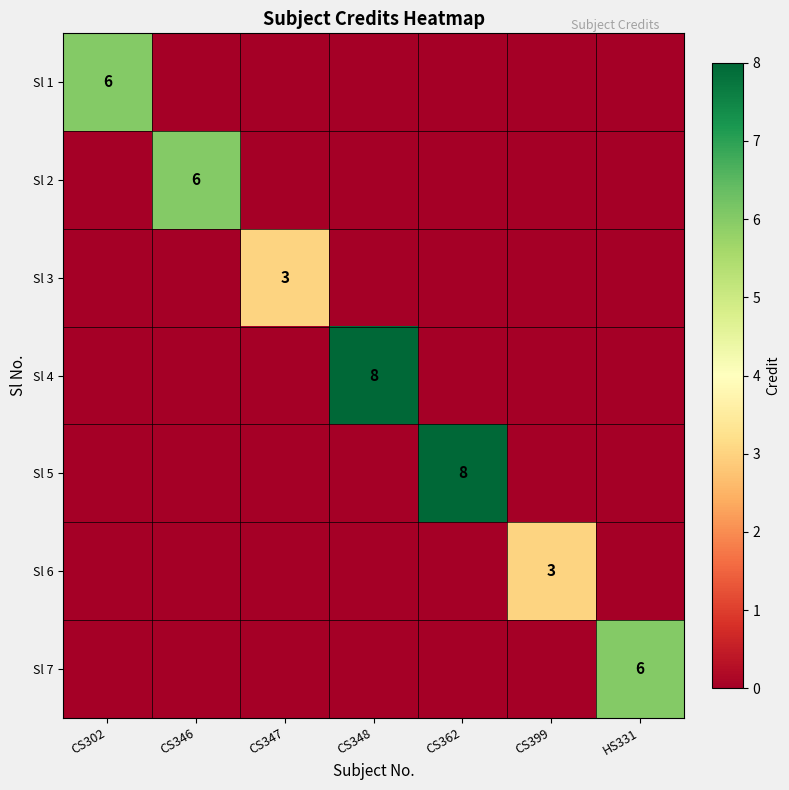

At which label is Sl 1 closest to 3?

CS302